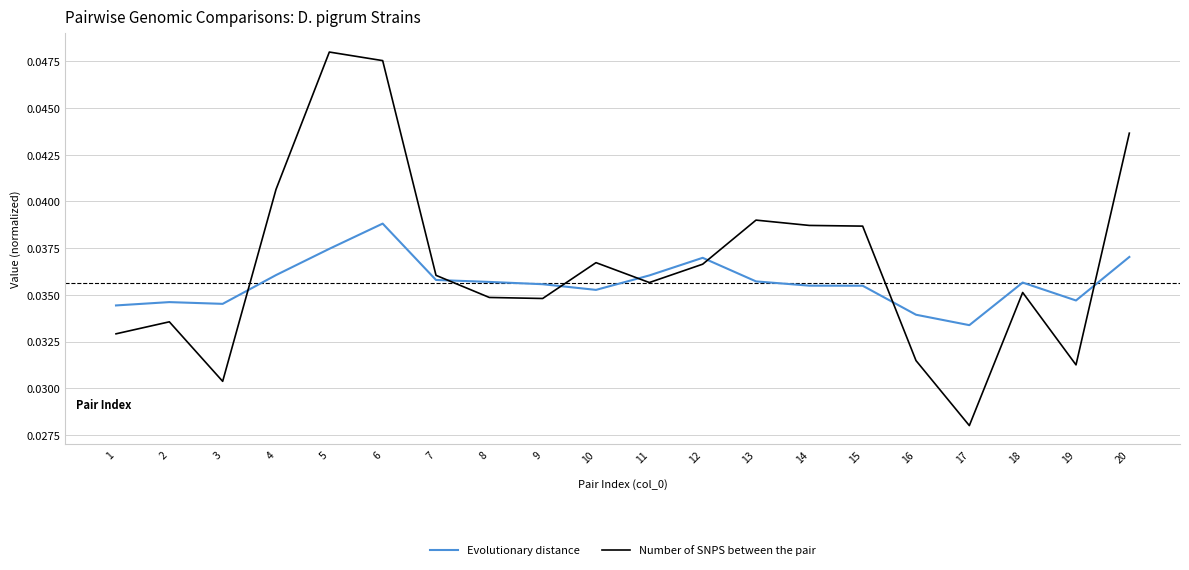

At which category does the chart reach its peak across all series?

5